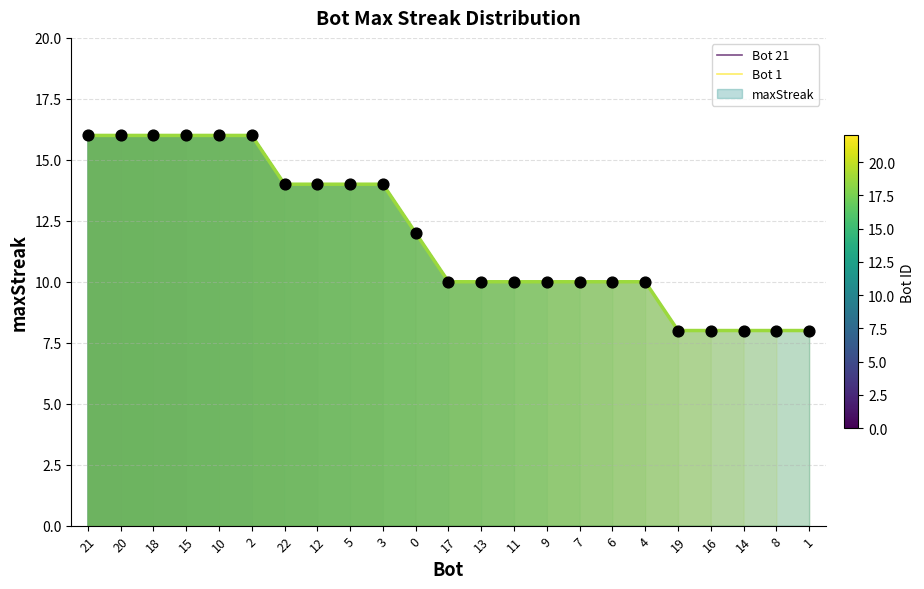

Between 15 and 6, which is larger?

15